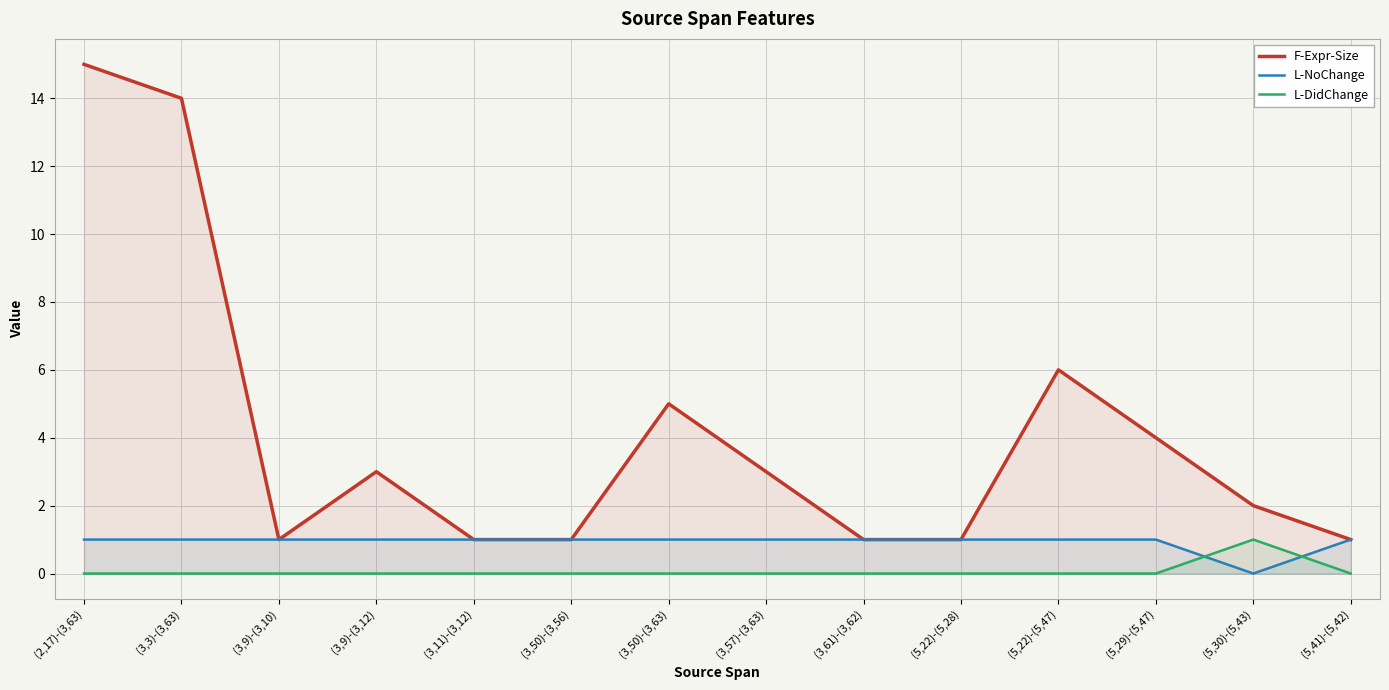

How many lines are shown in the chart?

3